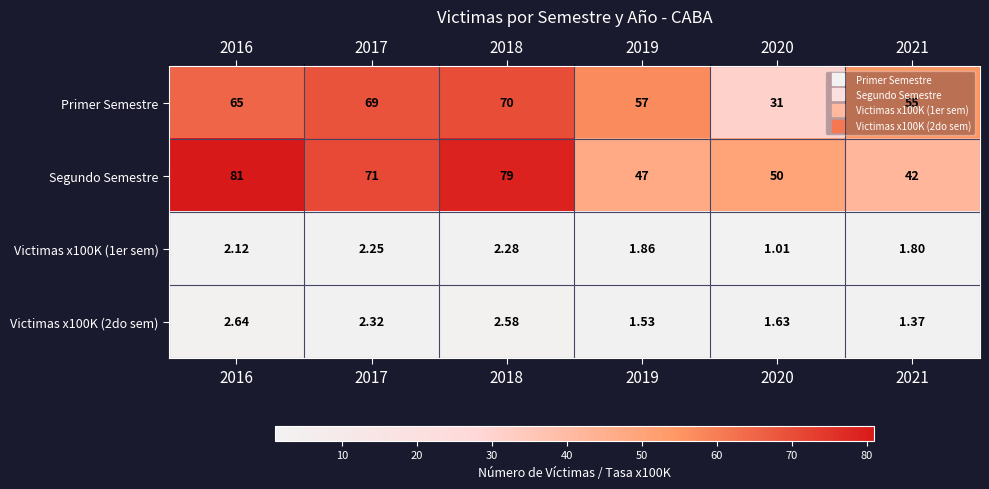

Is the value of Primer Semestre at 2021 greater than the value of Segundo Semestre at 2016?

No